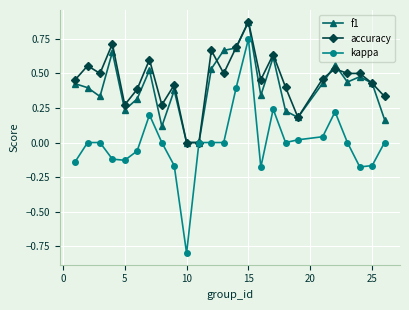

Which series has the largest total across all categories?

accuracy